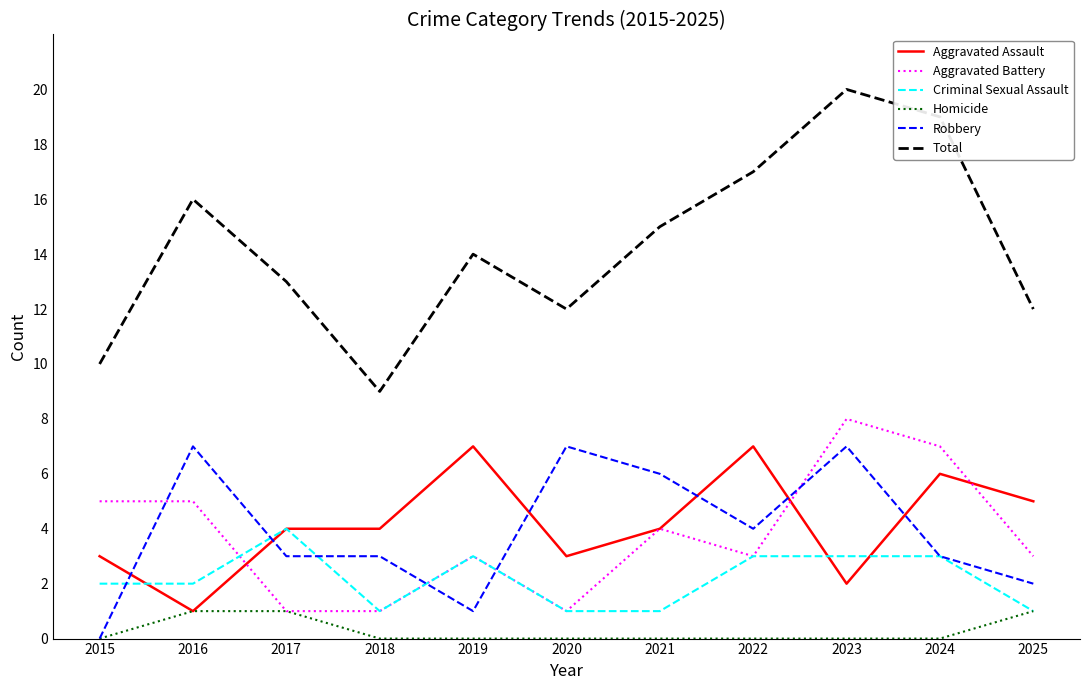

Which series has the largest range (max minus min)?

Total